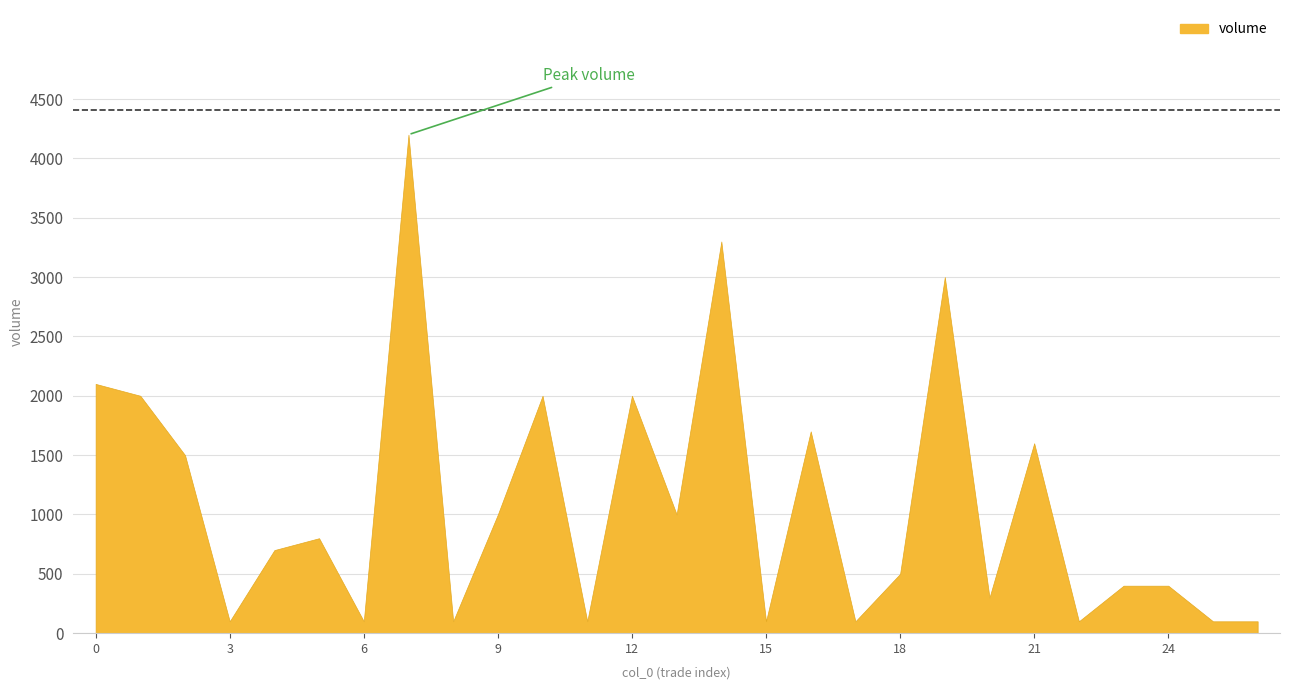

Which label corresponds to the largest value in the chart?

7